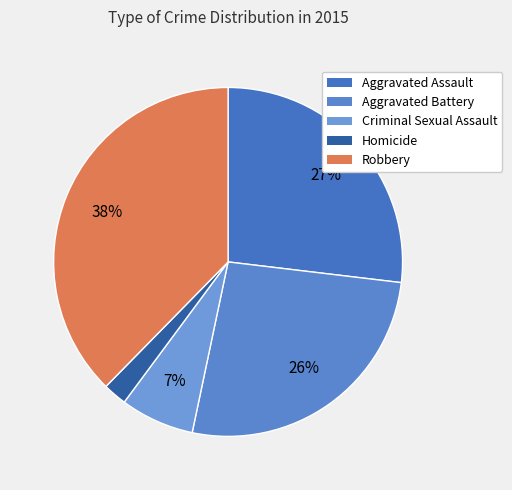

Which category has the biggest portion of the pie?

Robbery